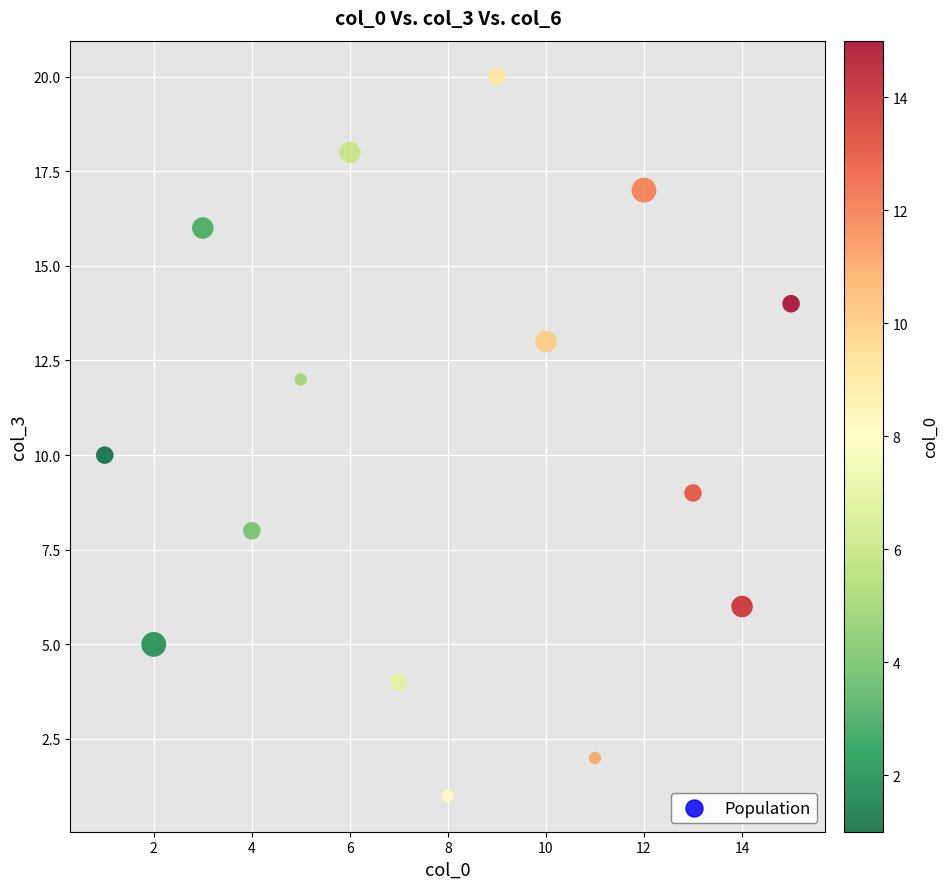

What is the range of X values (max minus min)?

14